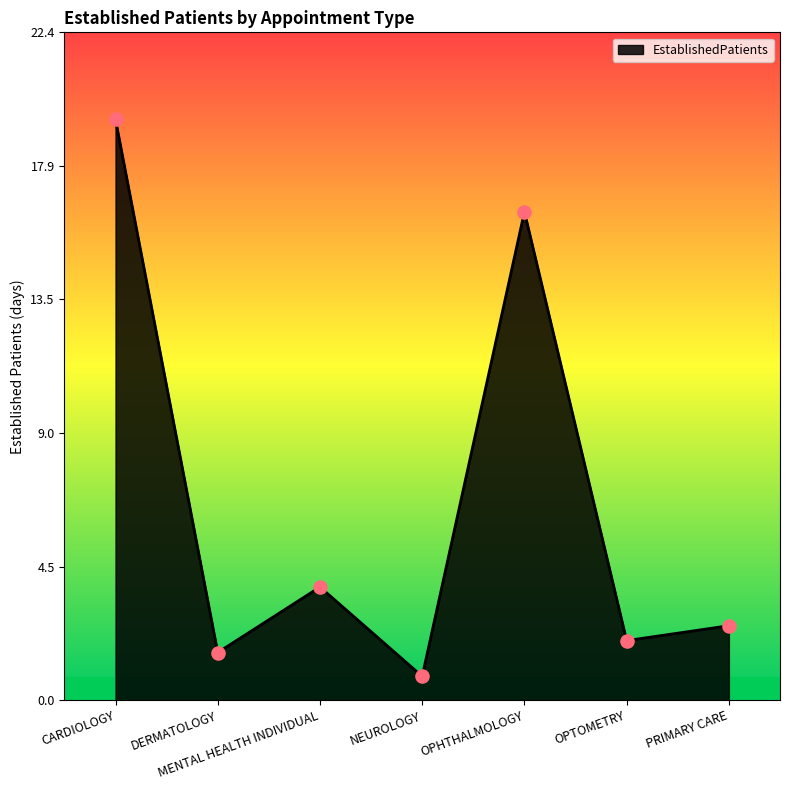

Approximately how many times larger is the value at OPTOMETRY compared to PRIMARY CARE?

0.8